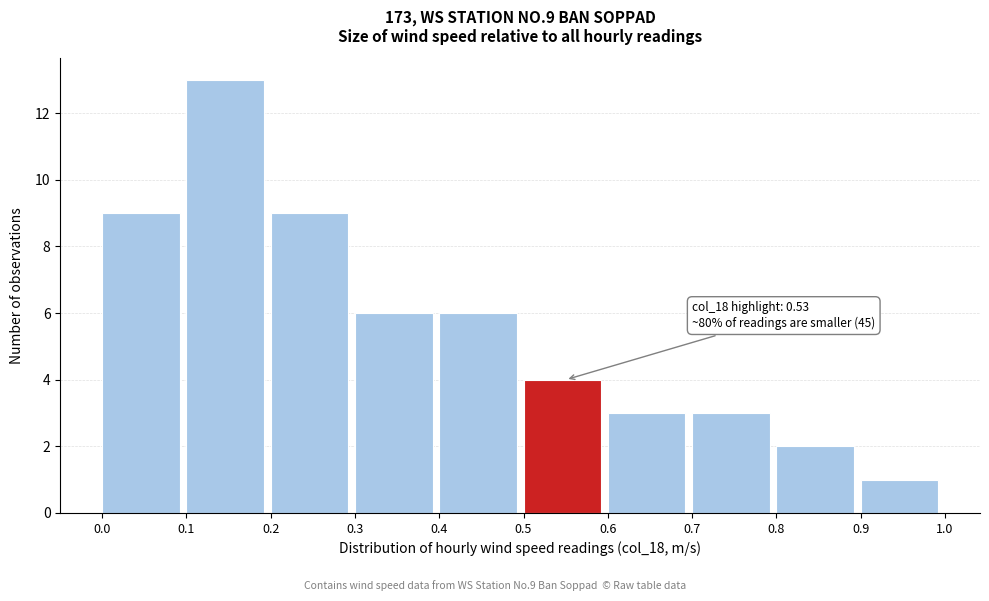

Which range on the x-axis has the tallest bar?

0.1 to 0.2